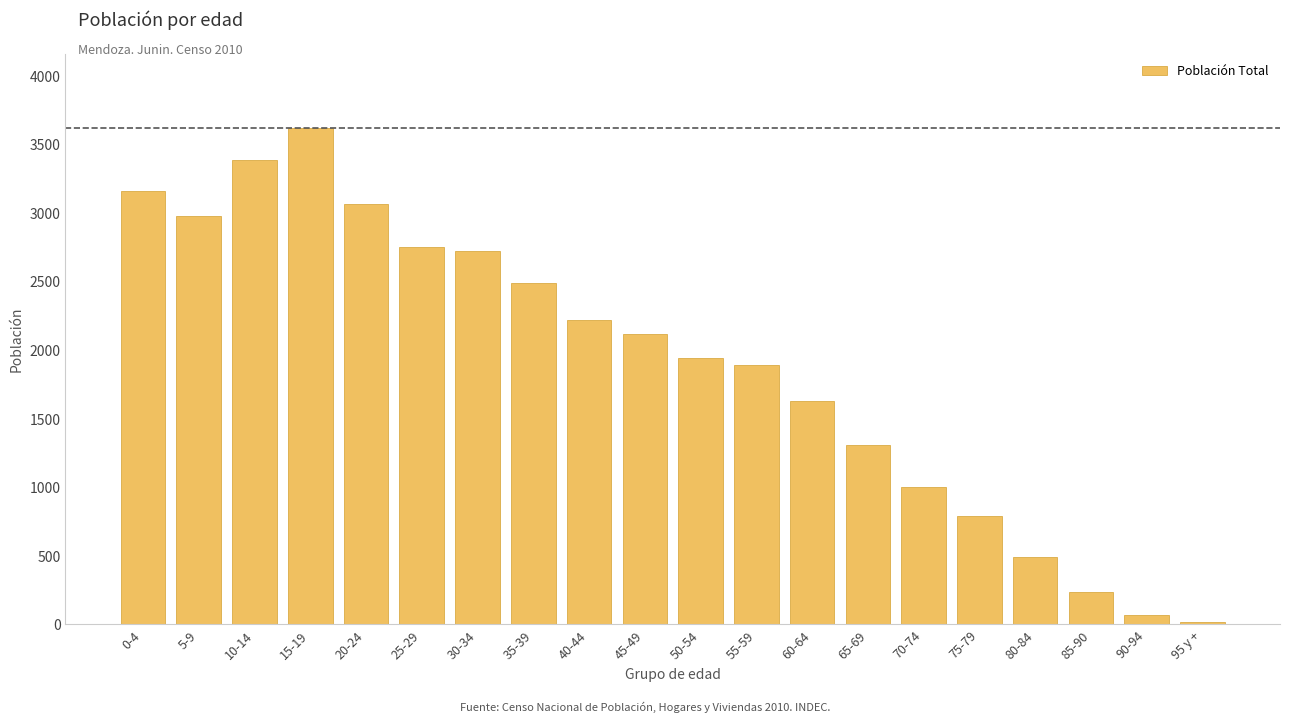

Reading left to right, what are all the values shown in this chart?

3156	2980	3383	3618	3063	2747	2724	2486	2215	2119	1938	1890	1631	1306	1003	792	488	236	70	14